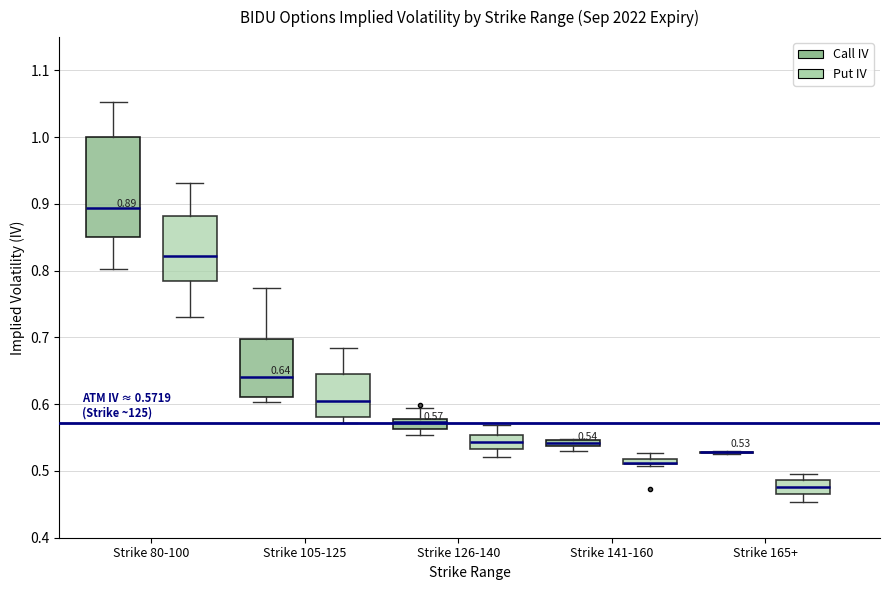

Which box is the tallest, from its lower edge to its upper edge?

Strike 80-100 (Call IV)